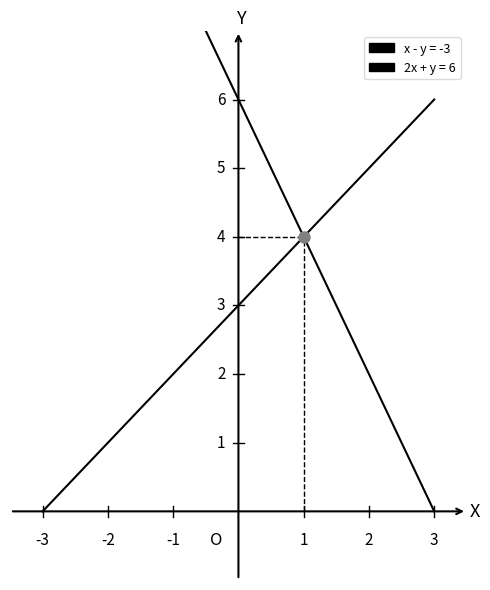

At 2, list the series in order from smallest to largest.

2x + y = 6, x - y = -3